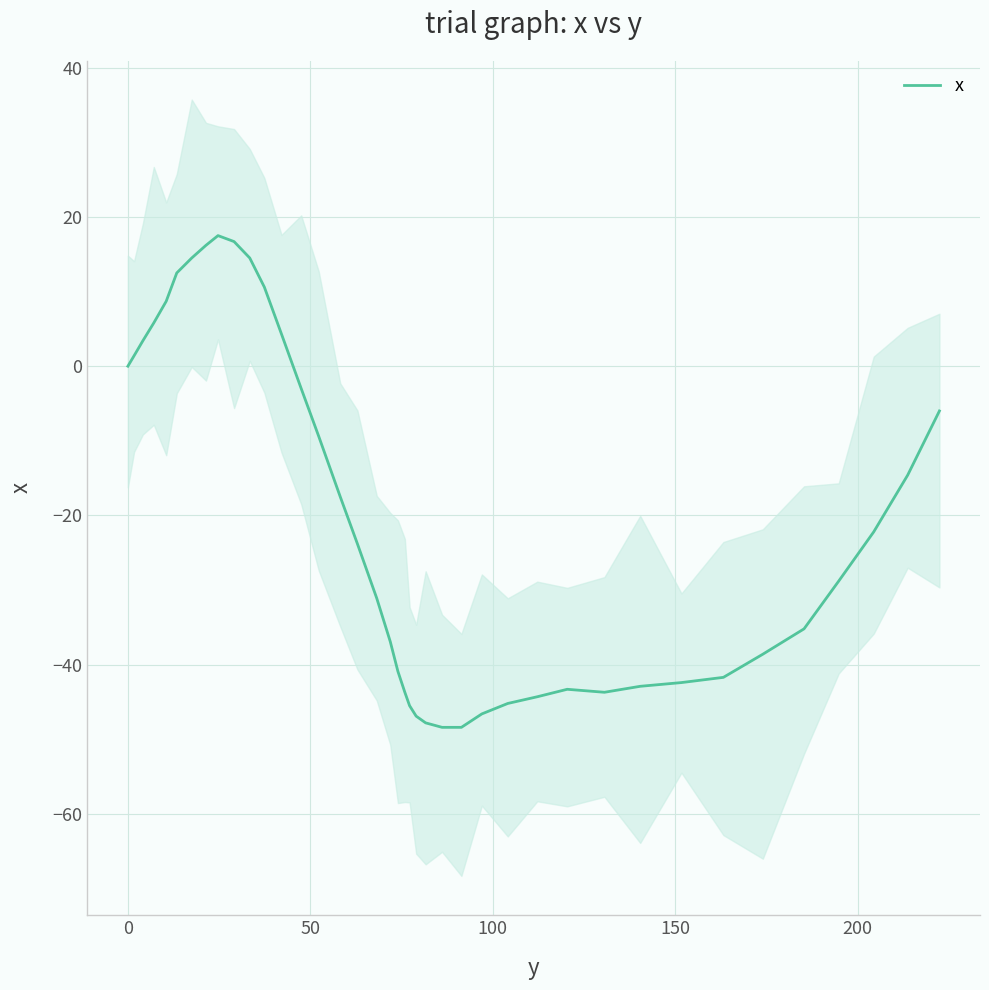

What is the greatest value displayed?

17.5